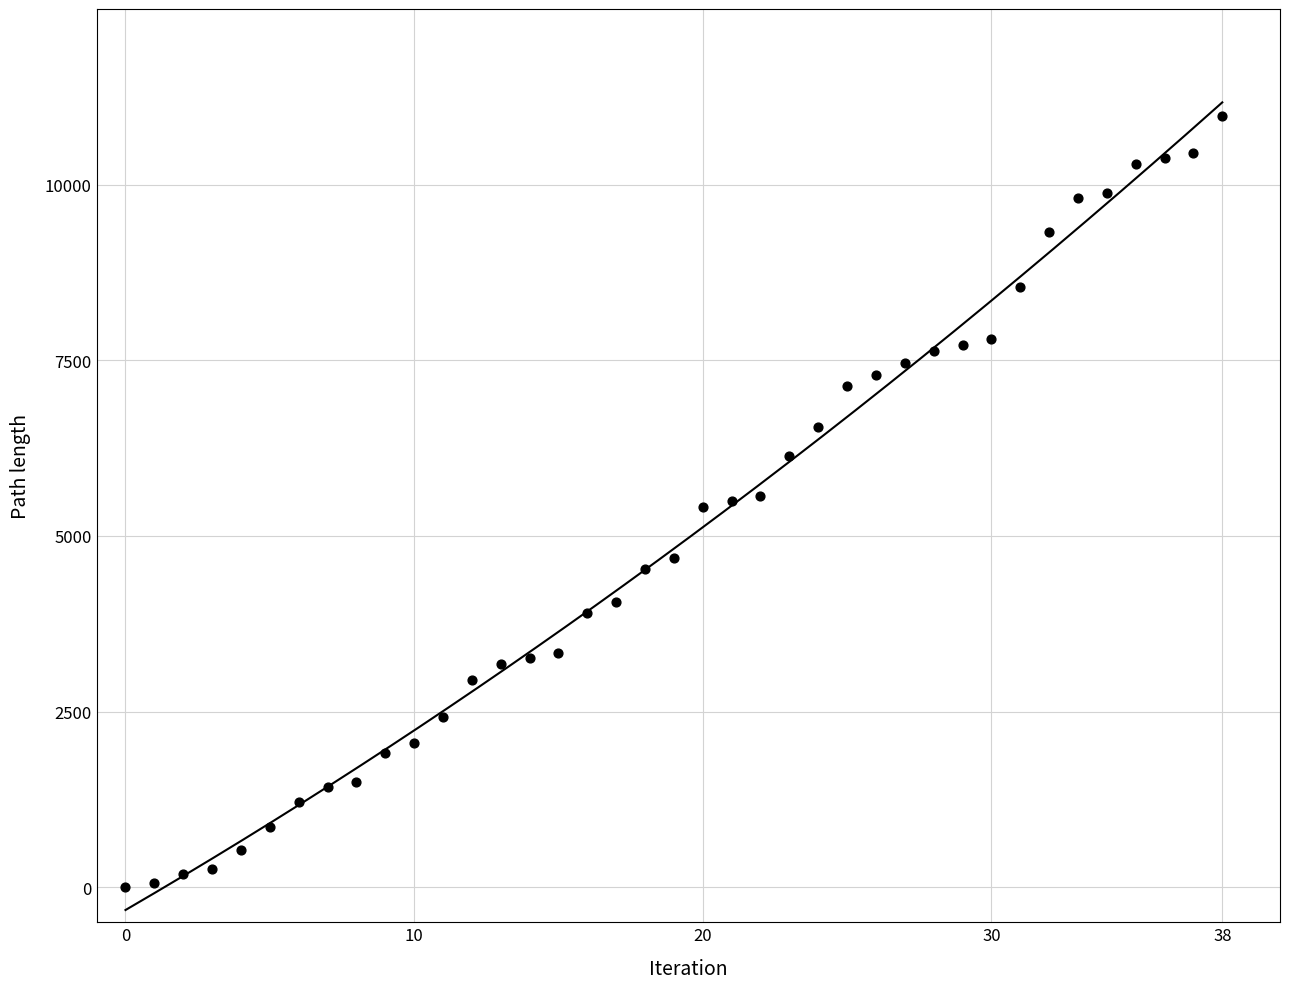

What is the range of Y values (max minus min)?

10977.3